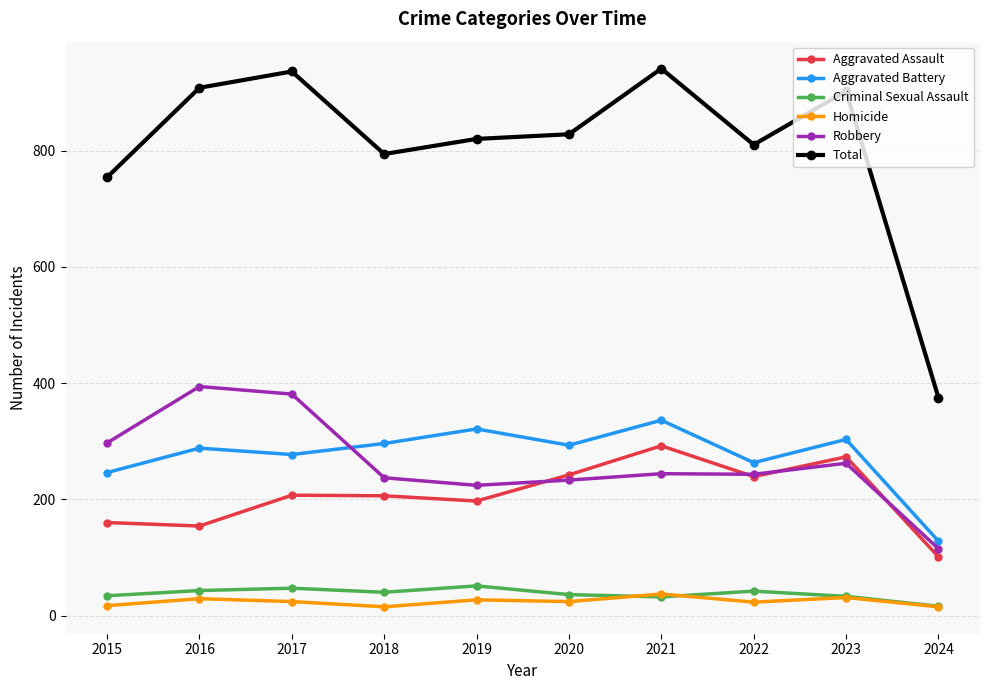

What is the value of the Criminal Sexual Assault point at the 9th from the left?

33